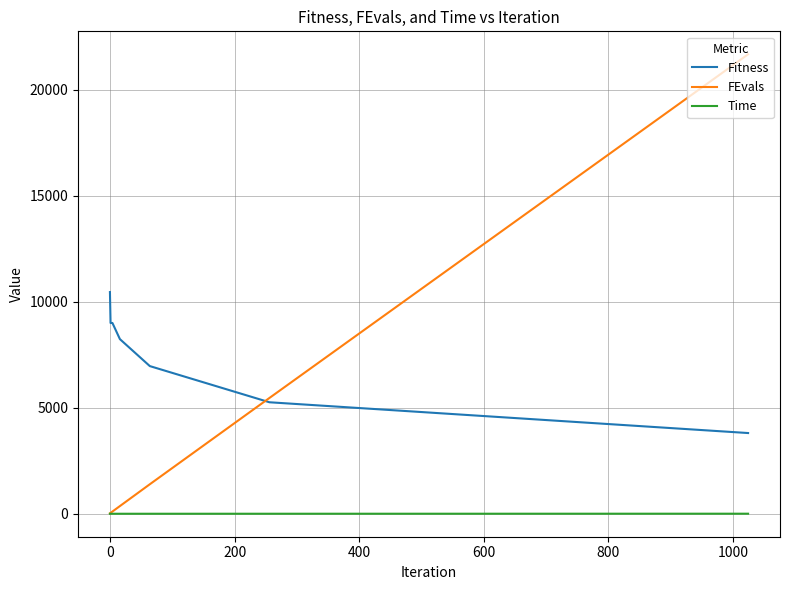

Count the number of categories in the chart.

7